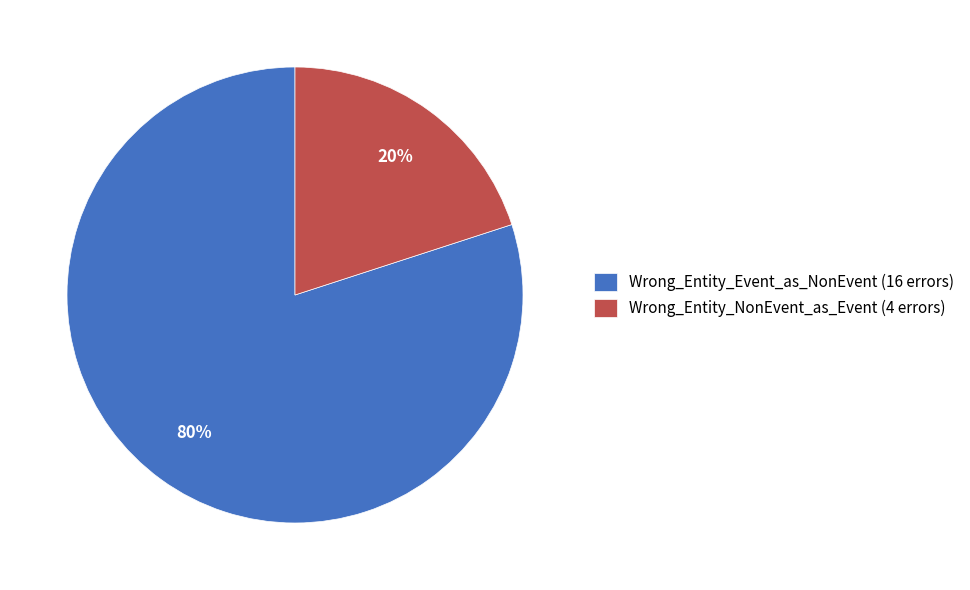

Count the number of slices in the pie.

2